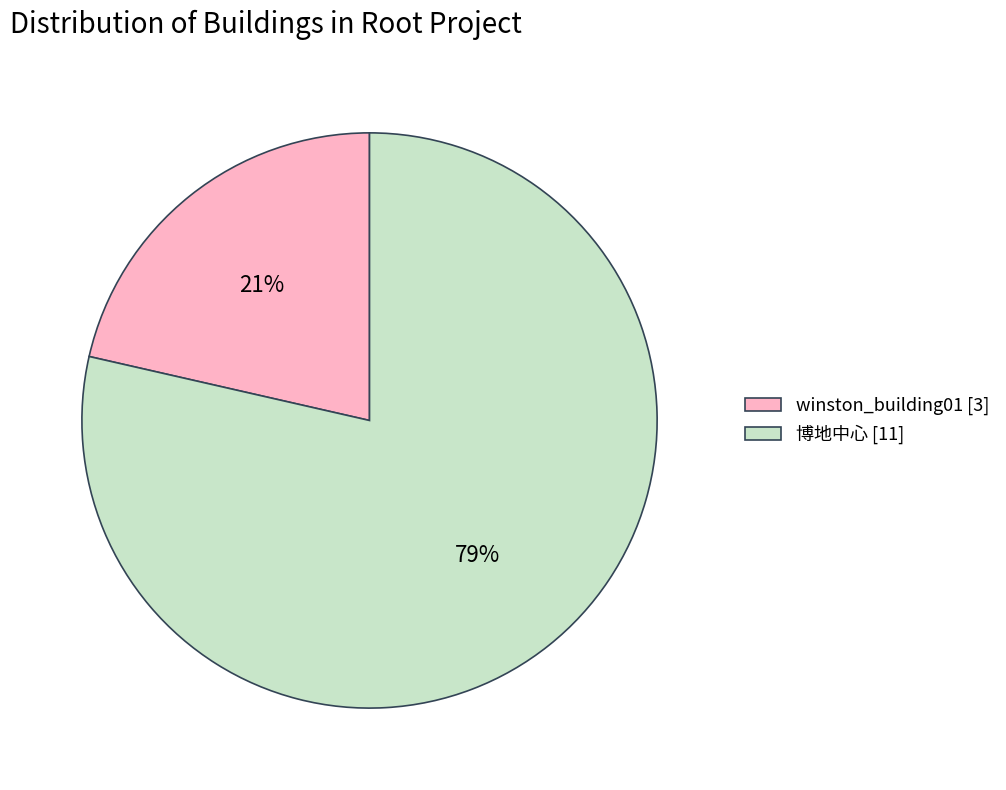

Is there a majority slice in this chart?

Yes